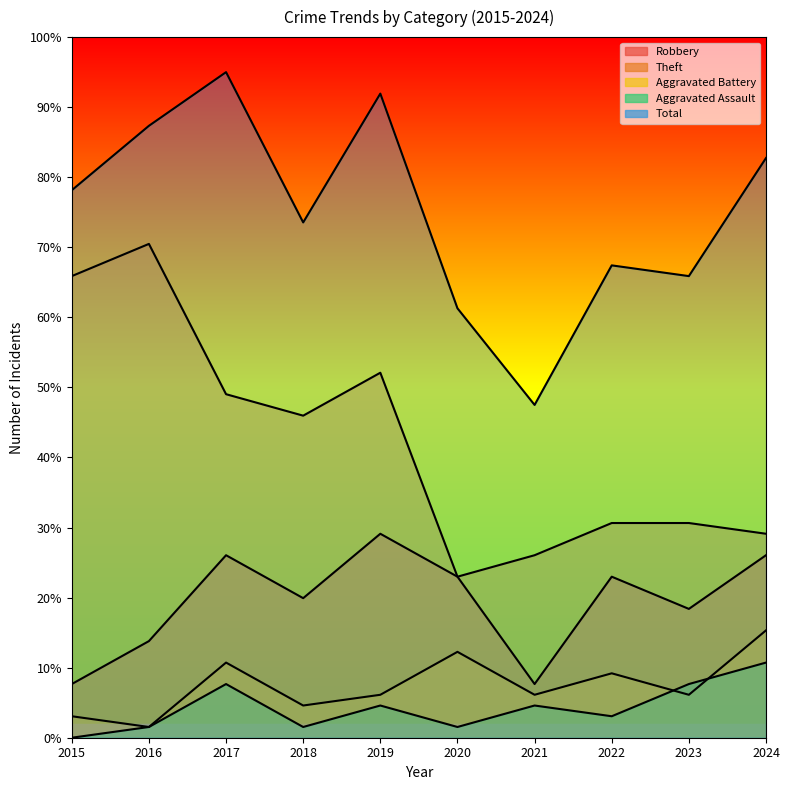

What is the highest value of the Aggravated Assault series?

10.7